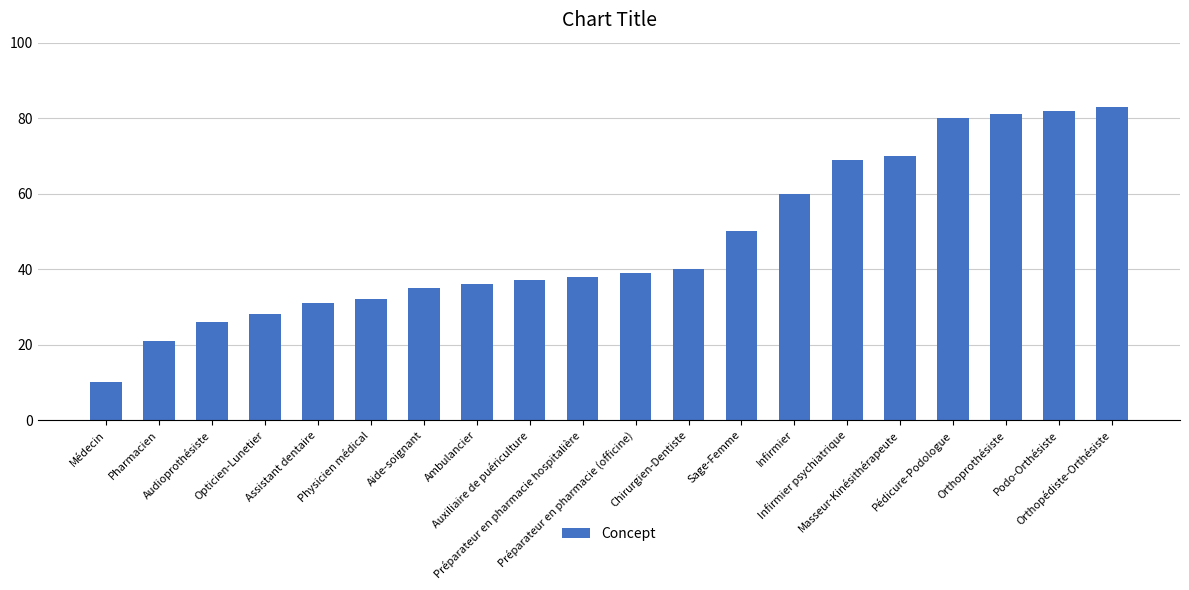

What is the value of the 15th bar from the left?

69